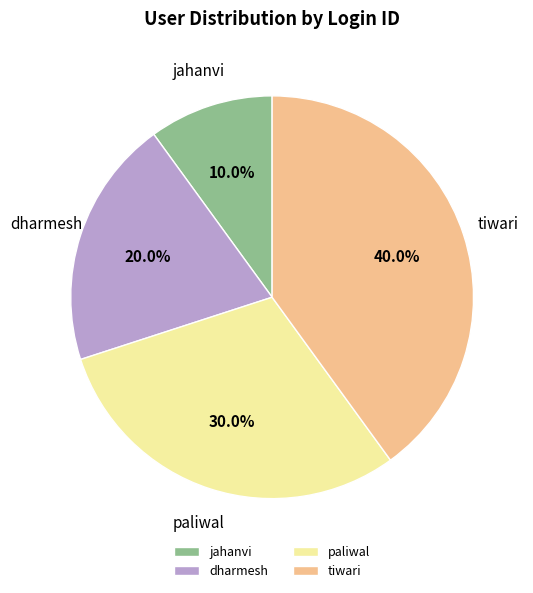

Is there any slice that represents more than half of the pie?

No